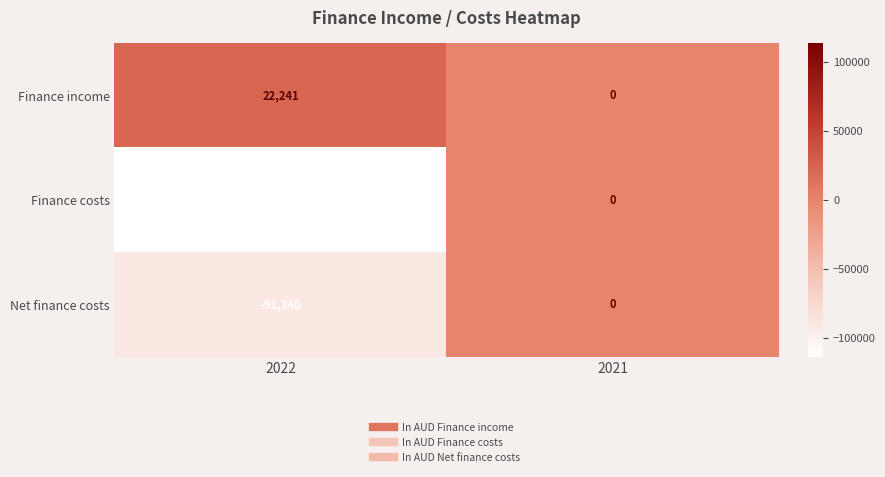

Is it true that Net finance costs equals 0 at 2021?

True